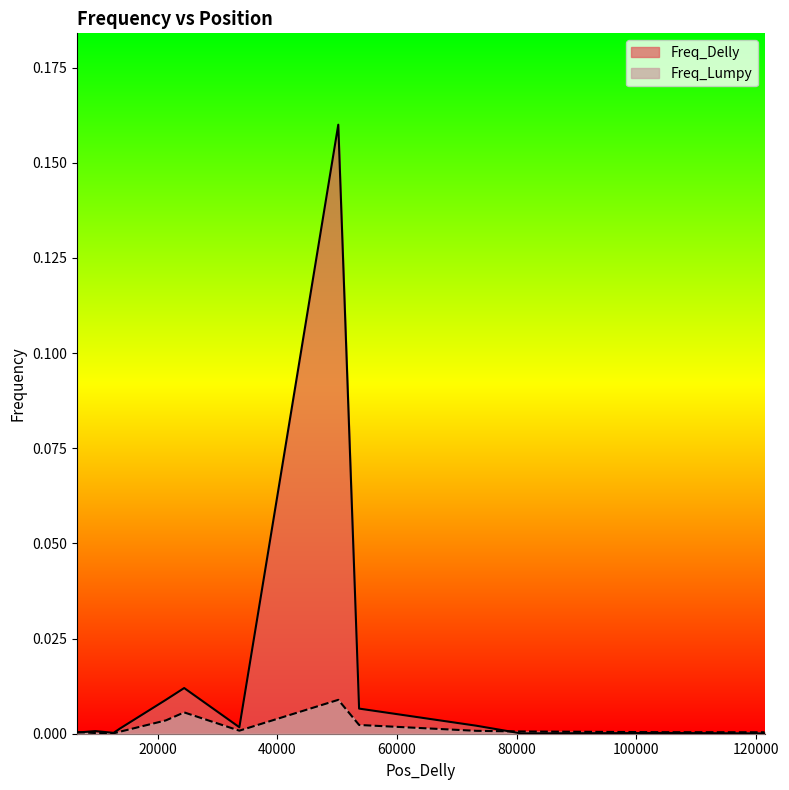

List the labels in order of Freq_Delly value, largest first.

50168, 24401, 21336, 53651, 73264, 33629, 12600, 9548, 6505, 13603, 104708, 80710, 121445